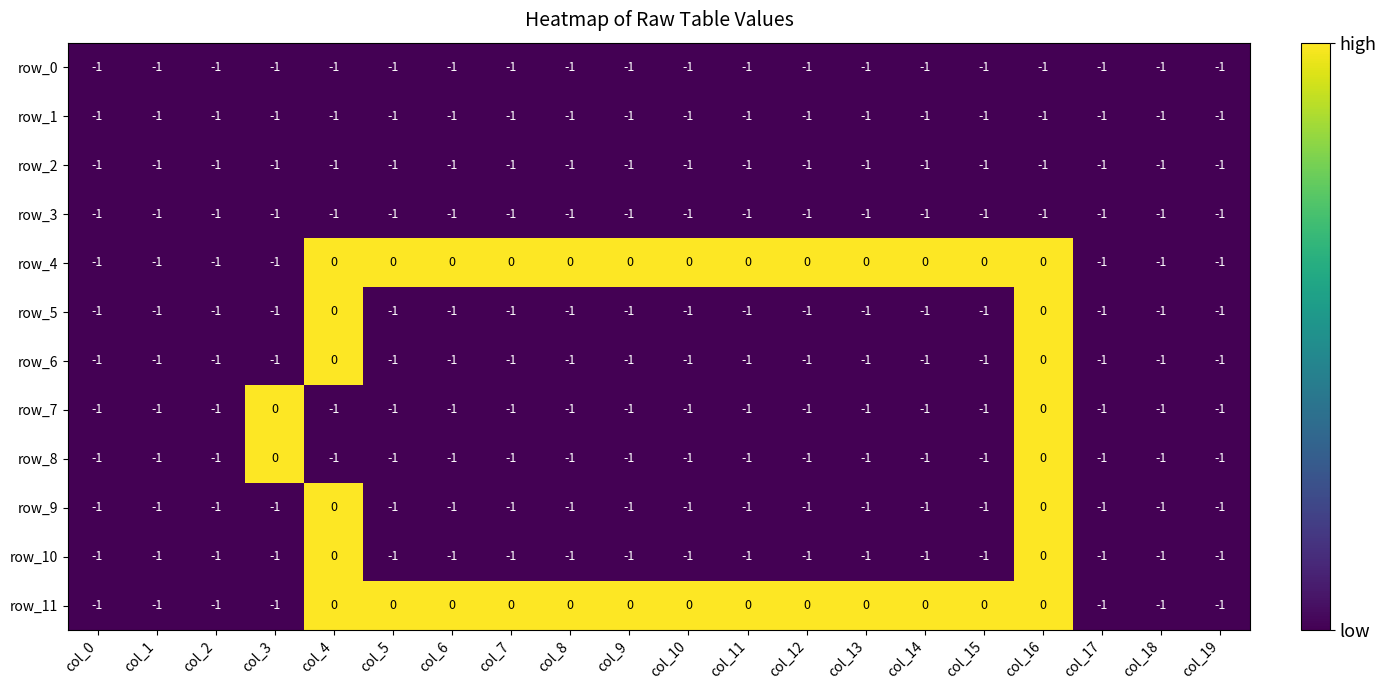

What is the total value across all series at col_8?

-10